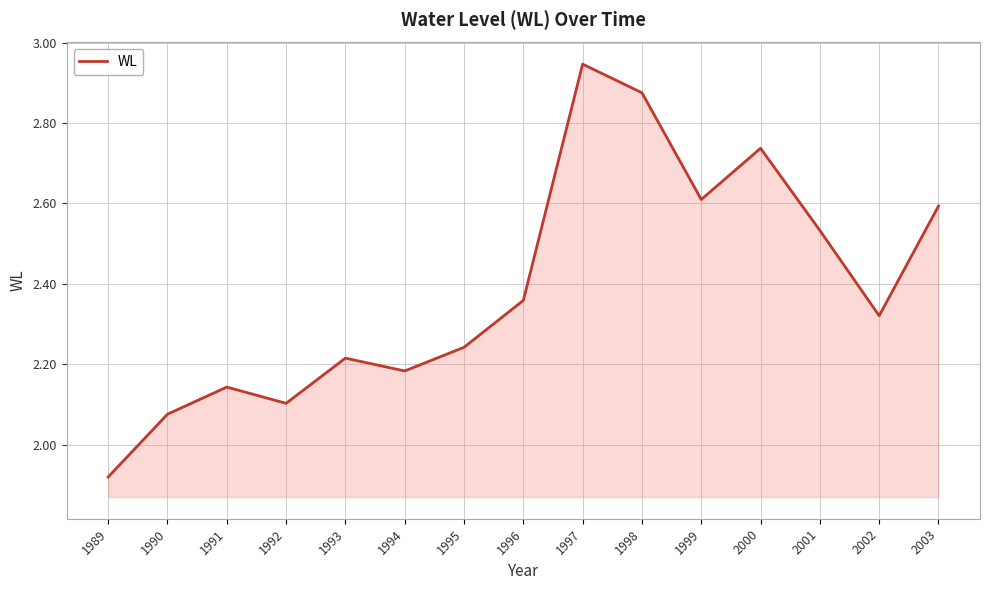

What is the difference between the maximum and minimum values?

1.0